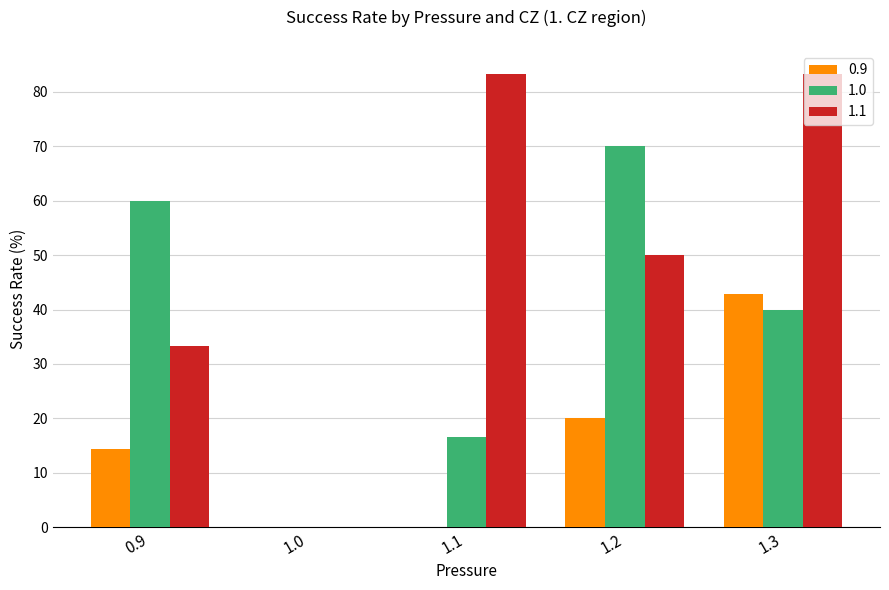

Between 0.9 and 1.2, which series saw the biggest shift?

1.1